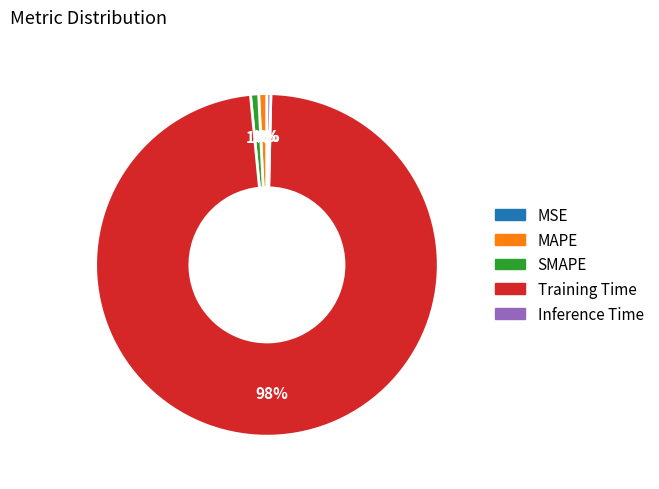

What is the largest slice in the pie chart?

Training Time